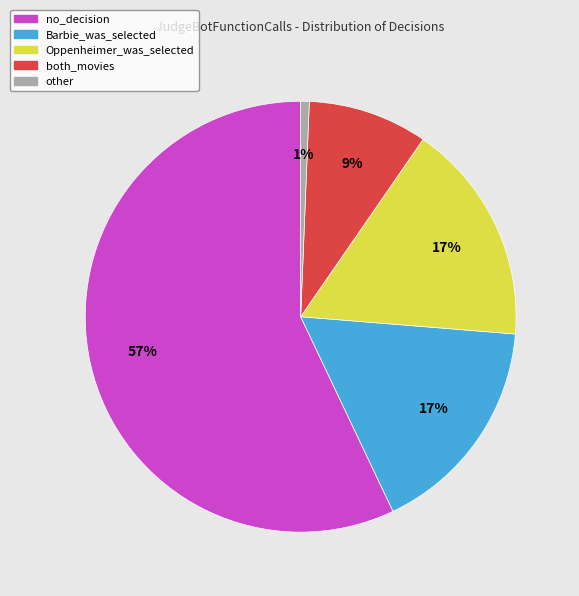

True or false: Barbie_was_selected accounts for 5% of the total.

False